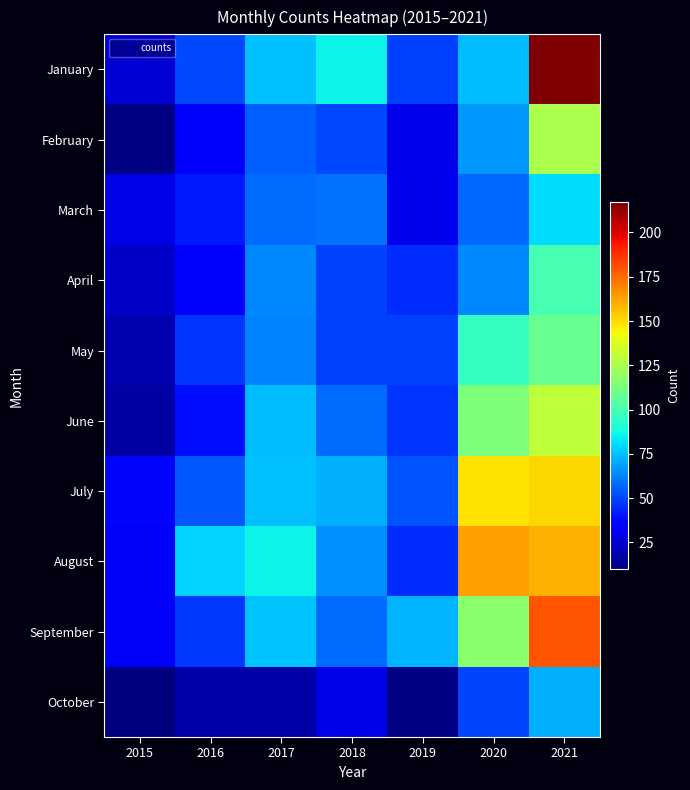

Reading left to right, extract all data points from this chart.

January: 2015=26	2016=51	2017=75	2018=86	2019=49	2020=74	2021=217
February: 2015=11	2016=36	2017=56	2018=51	2019=30	2020=67	2021=125
March: 2015=29	2016=41	2017=58	2018=60	2019=31	2020=57	2021=81
April: 2015=23	2016=34	2017=64	2018=49	2019=45	2020=64	2021=100
May: 2015=19	2016=47	2017=63	2018=49	2019=49	2020=96	2021=108
June: 2015=17	2016=39	2017=74	2018=58	2019=47	2020=114	2021=130
July: 2015=37	2016=54	2017=75	2018=72	2019=53	2020=149	2021=151
August: 2015=32	2016=79	2017=86	2018=65	2019=45	2020=163	2021=159
September: 2015=32	2016=48	2017=76	2018=58	2019=73	2020=117	2021=179
October: 2015=10	2016=18	2017=18	2018=29	2019=11	2020=50	2021=72